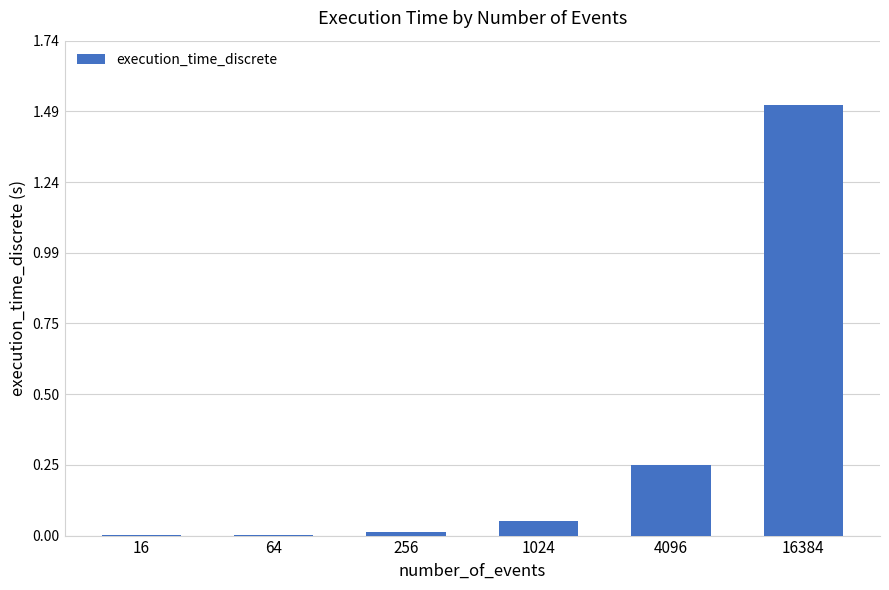

Which category has the highest value across all series?

16384